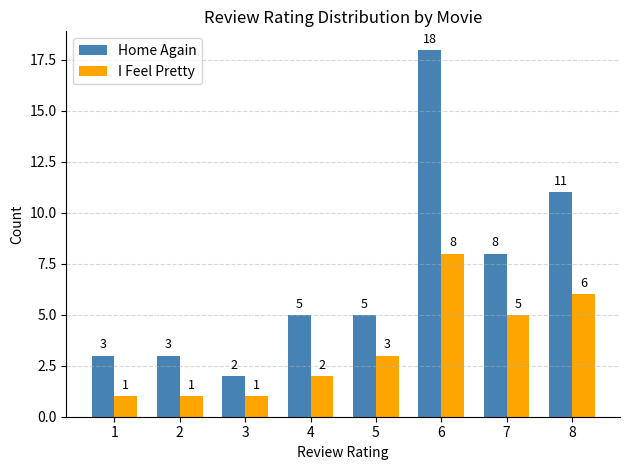

How many groups of bars are there?

8